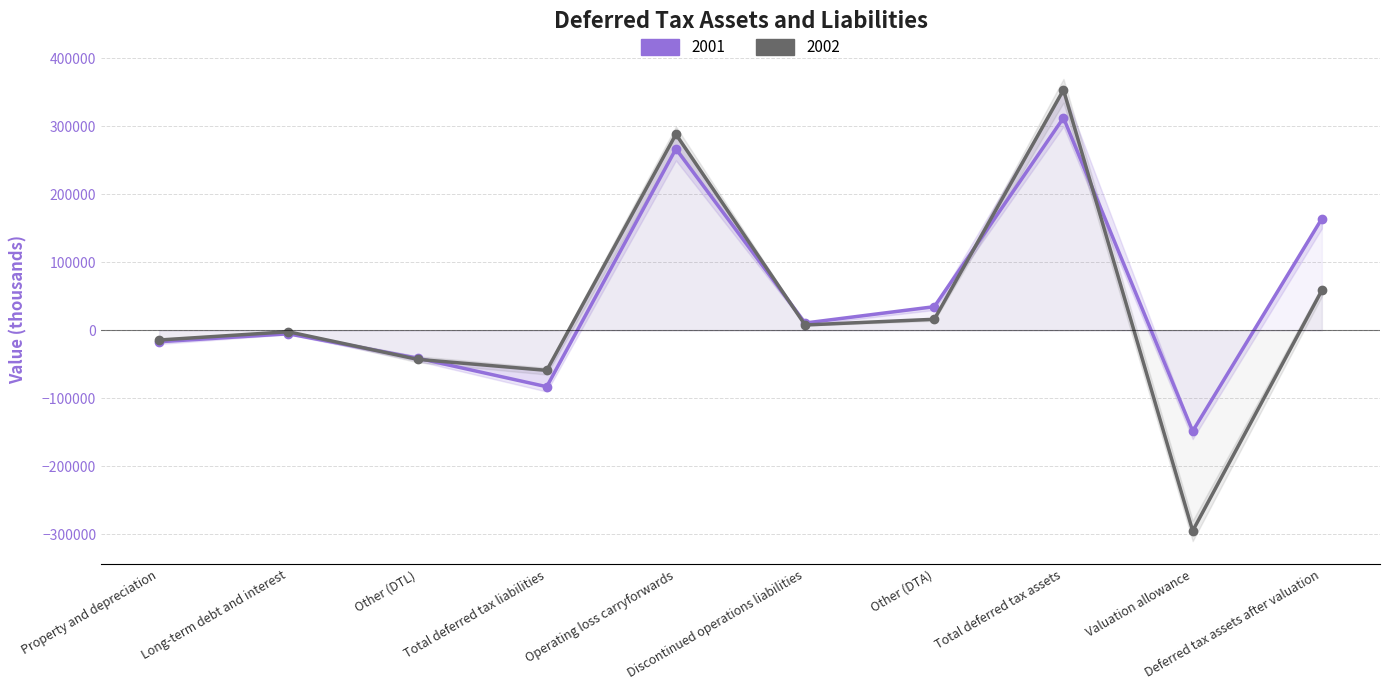

Read the 2001 value at Property and depreciation, to the nearest 100.

-16700